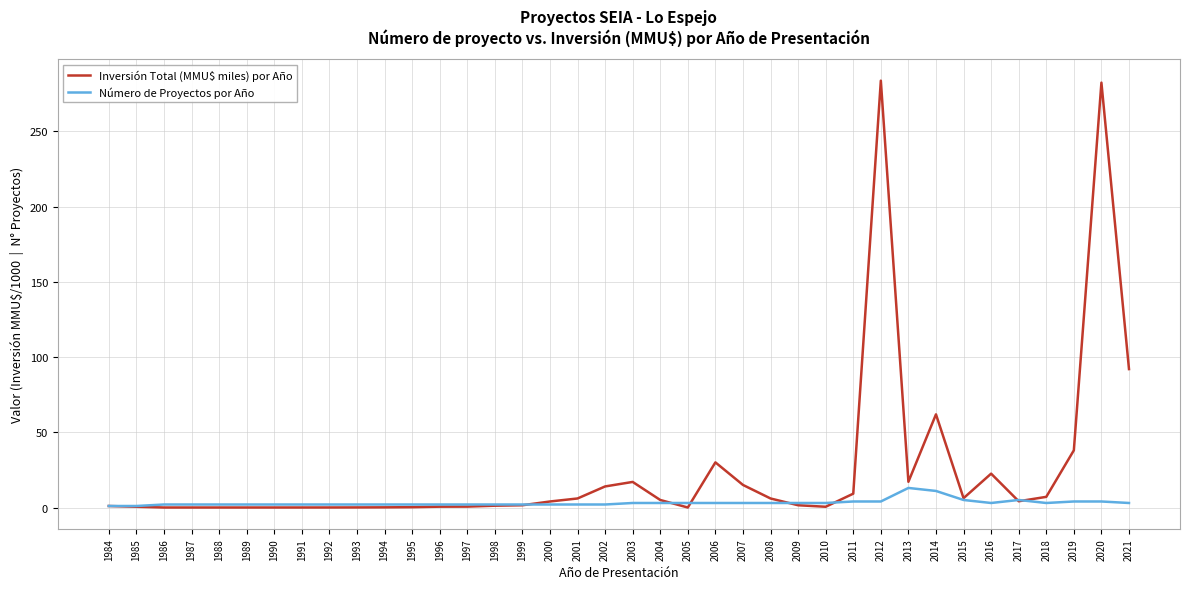

Between 1995 and 2016, which series saw the biggest shift?

Inversión Total (MMU$ miles) por Año